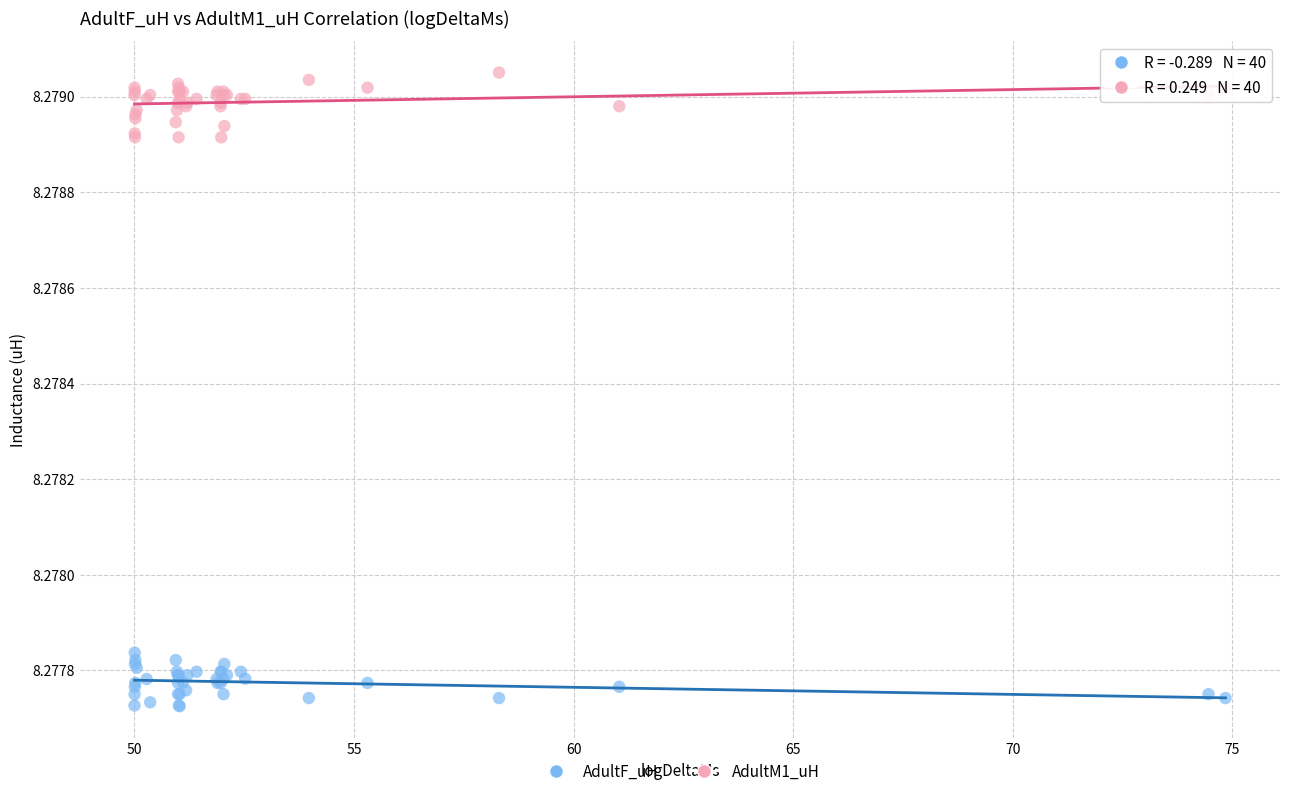

Which series contains the highest Y value?

AdultM1_uH